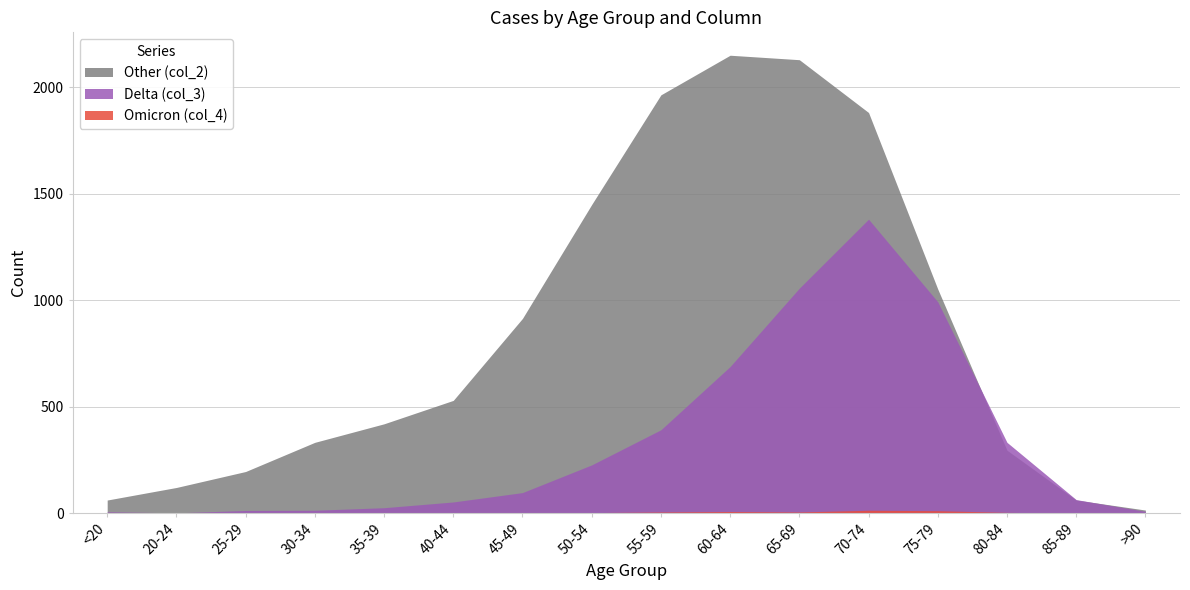

Is the value of col_4 at 40-44 greater than the value of col_2 at 55-59?

No